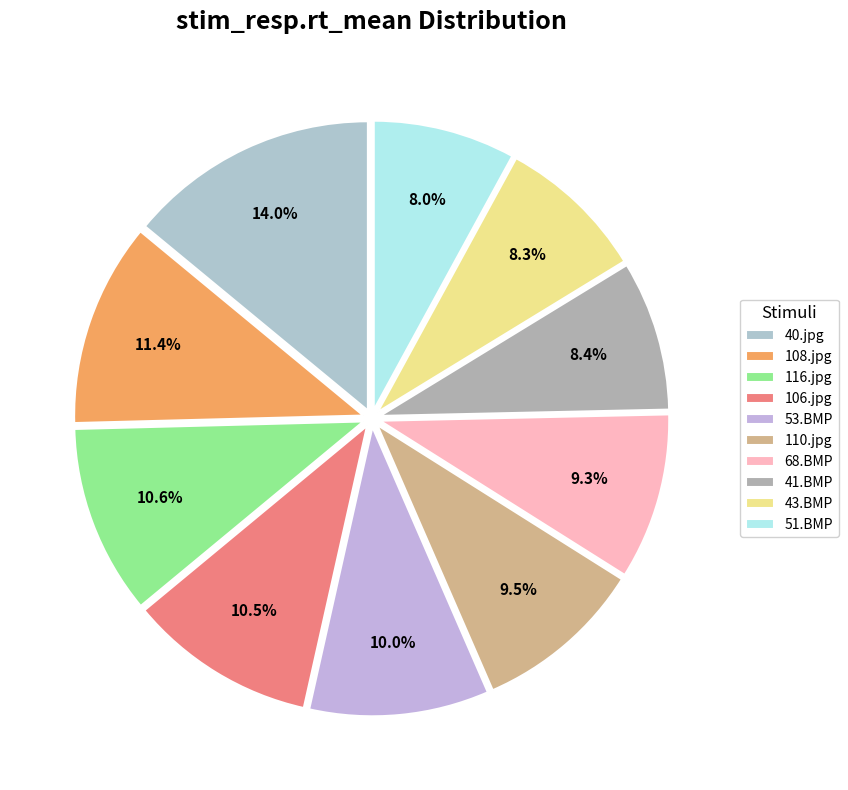

To the nearest percent, what is the difference between the largest and smallest slice percentages?

6%